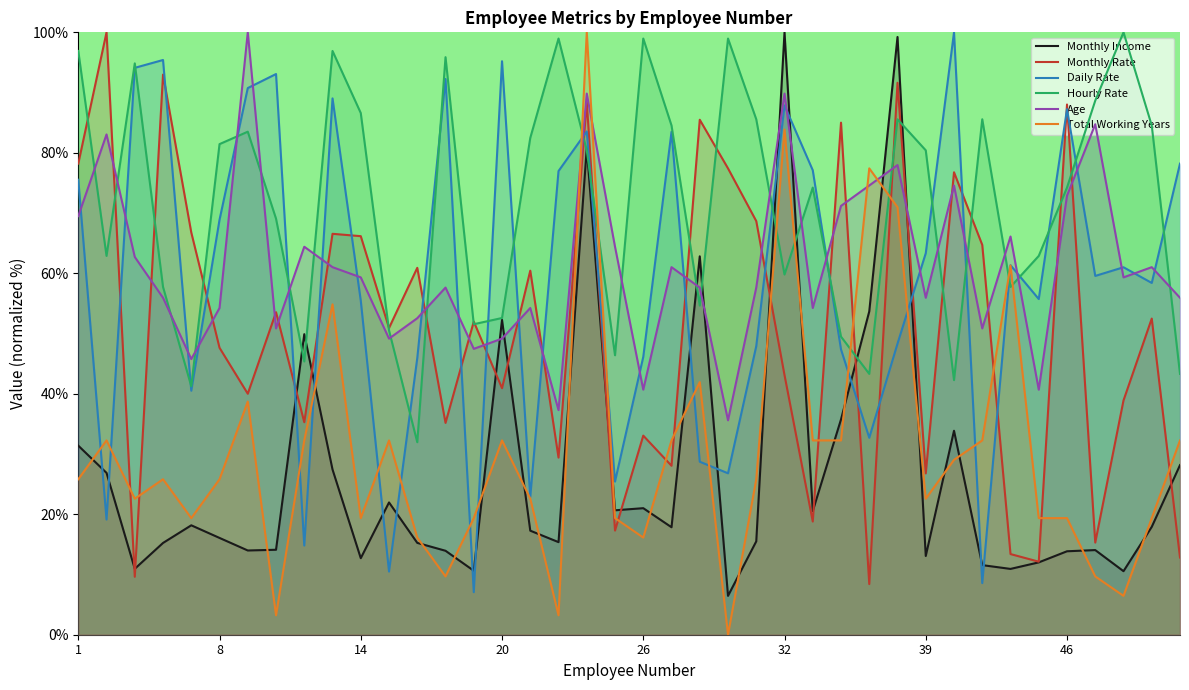

What is the difference between the maximum and minimum values in the Daily Rate series?

92.9